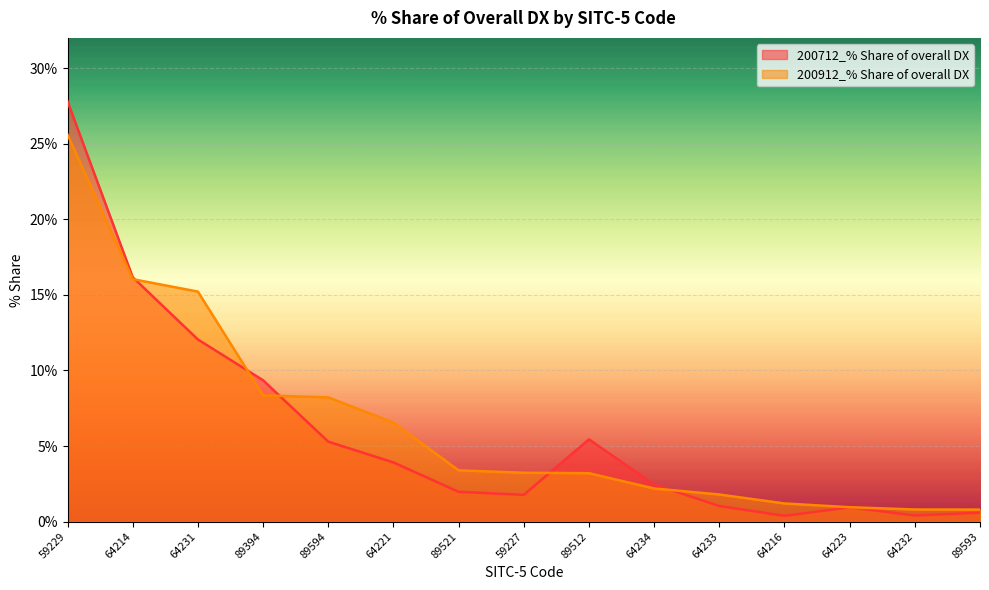

Read the 200712_% Share of overall DX value at 64221.

3.9